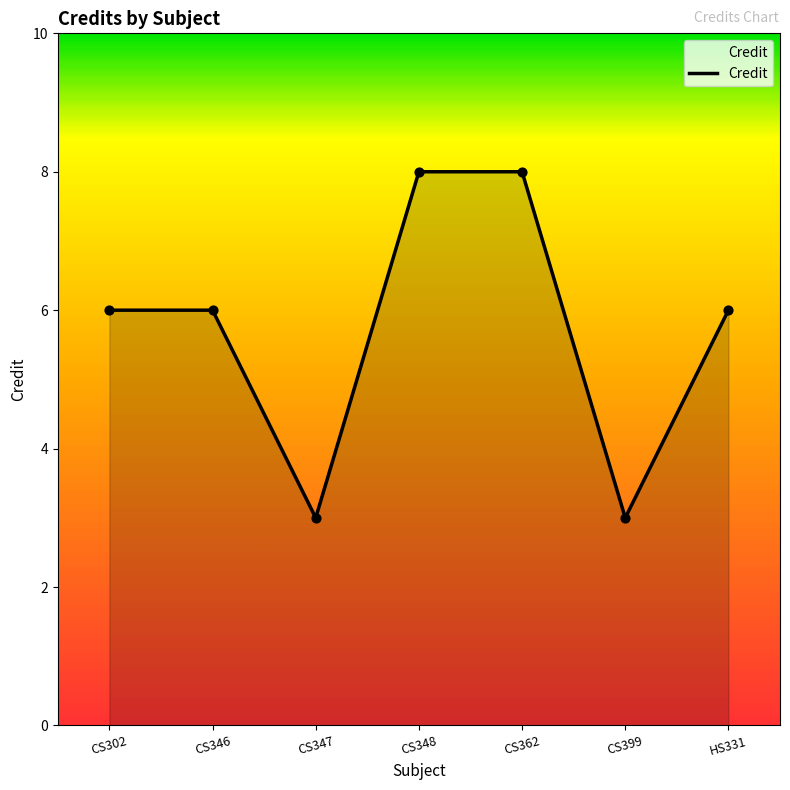

What is the change in value from CS347 to CS348?

+5